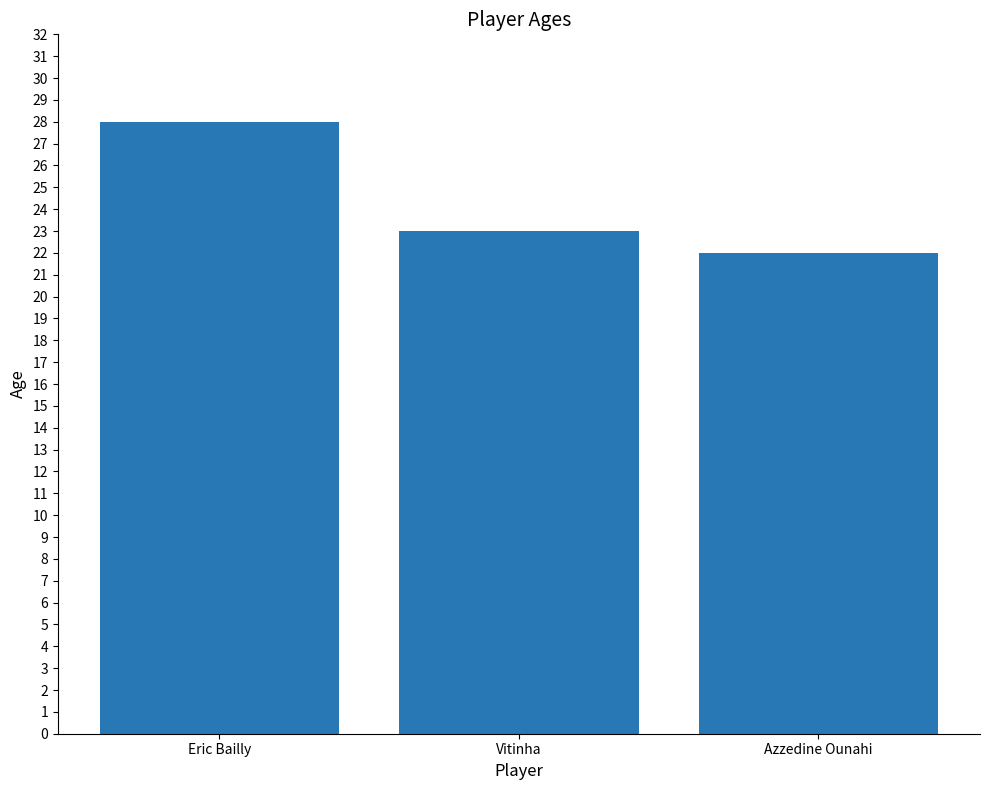

How many bars are there in total?

3